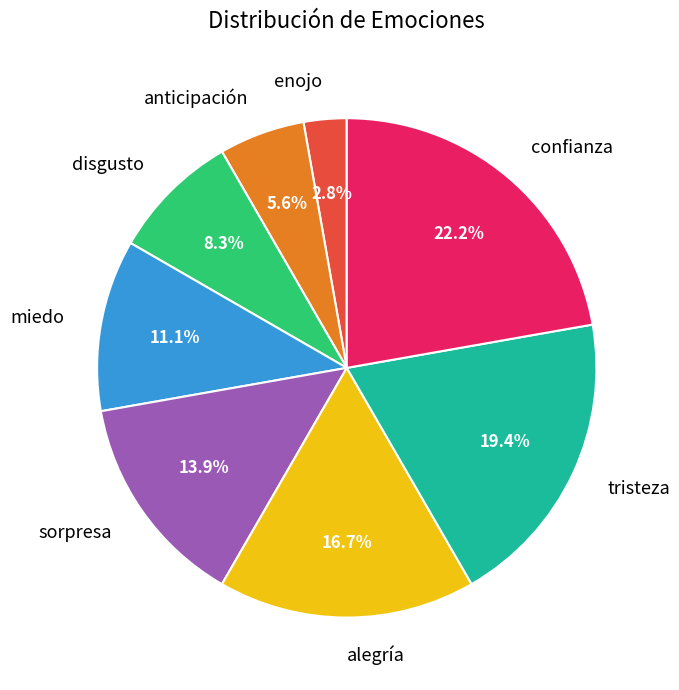

What percentage is the disgusto slice, to the nearest percent?

8%